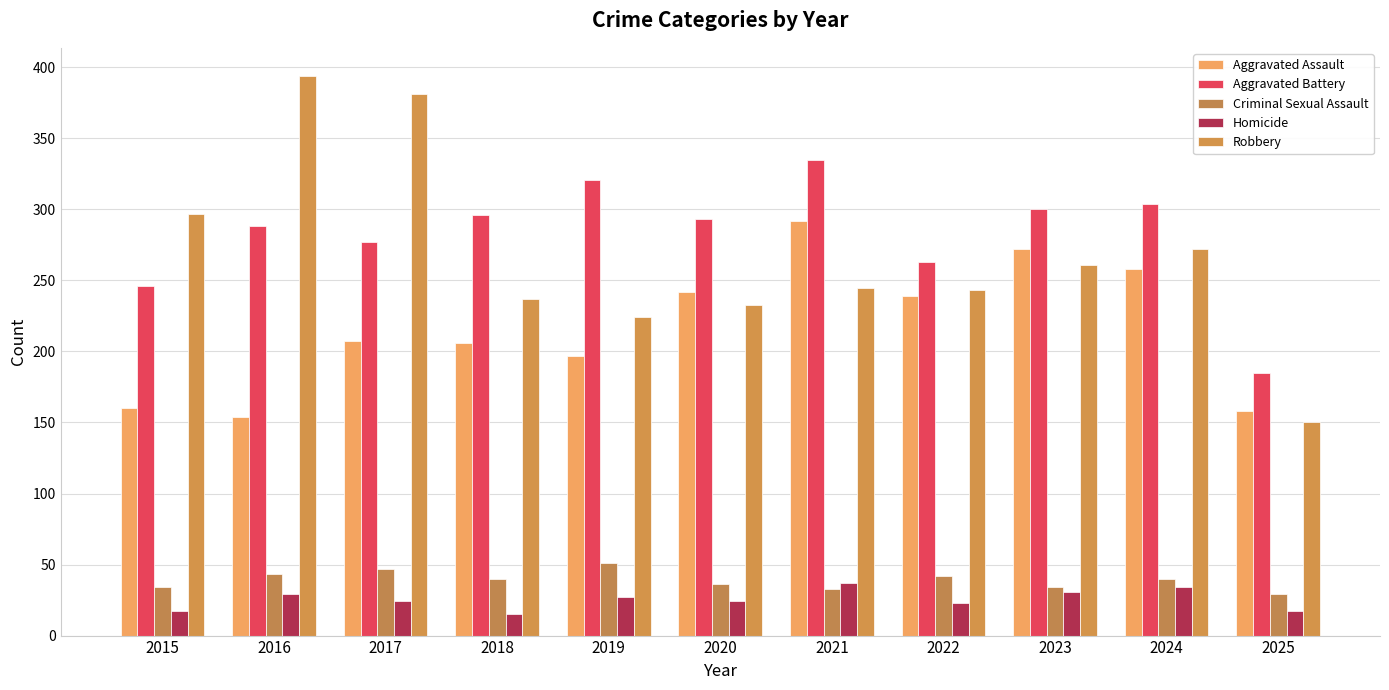

At which category is the sum across all series the highest?

2021